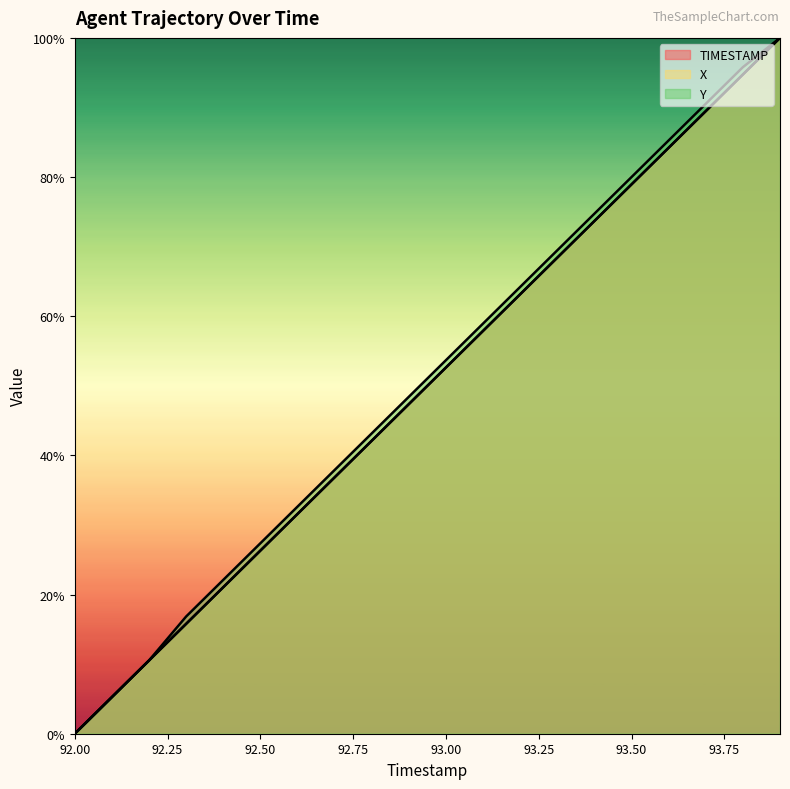

At which category does the chart reach its peak across all series?

93.9